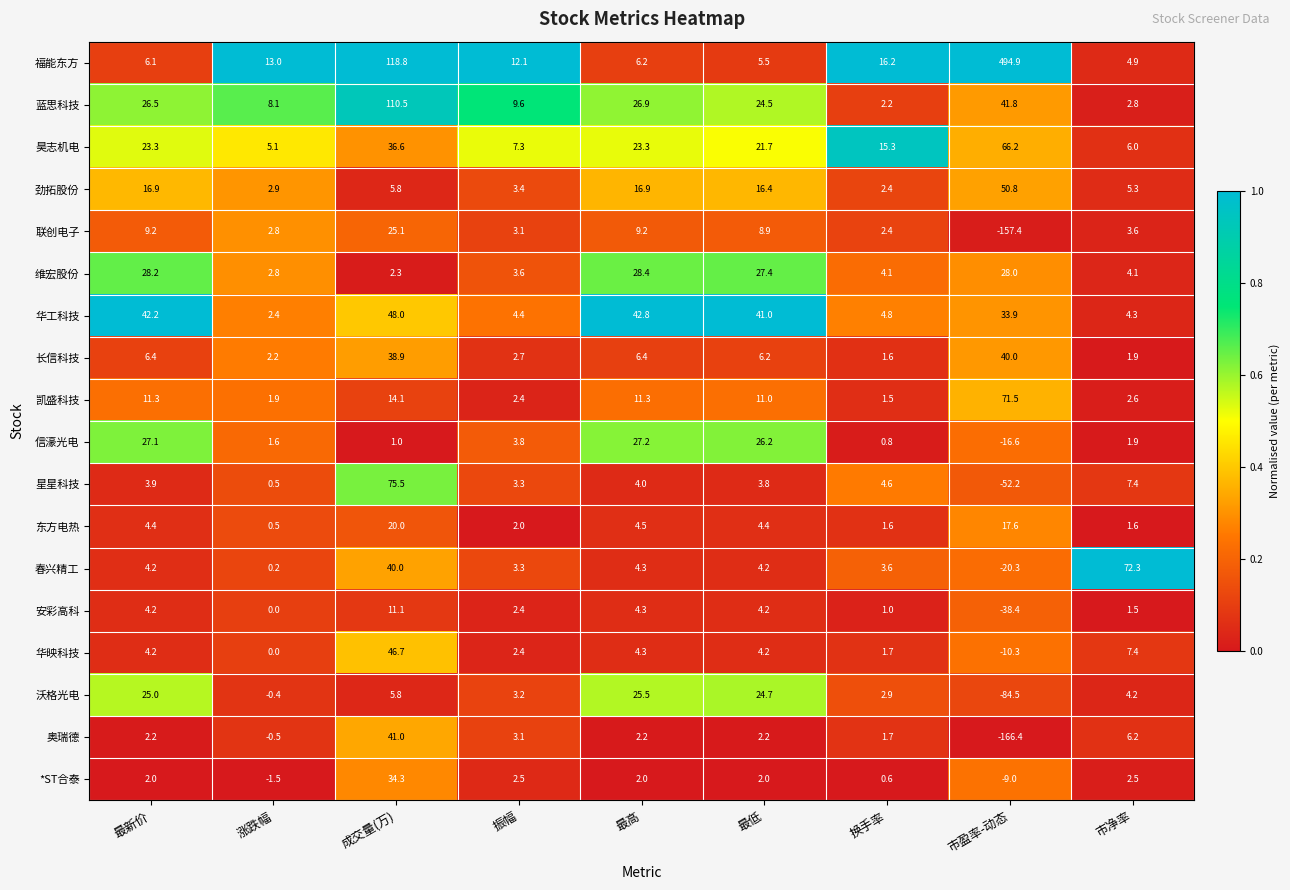

What is the difference between the maximum and second lowest values in the 星星科技 series?

75.0